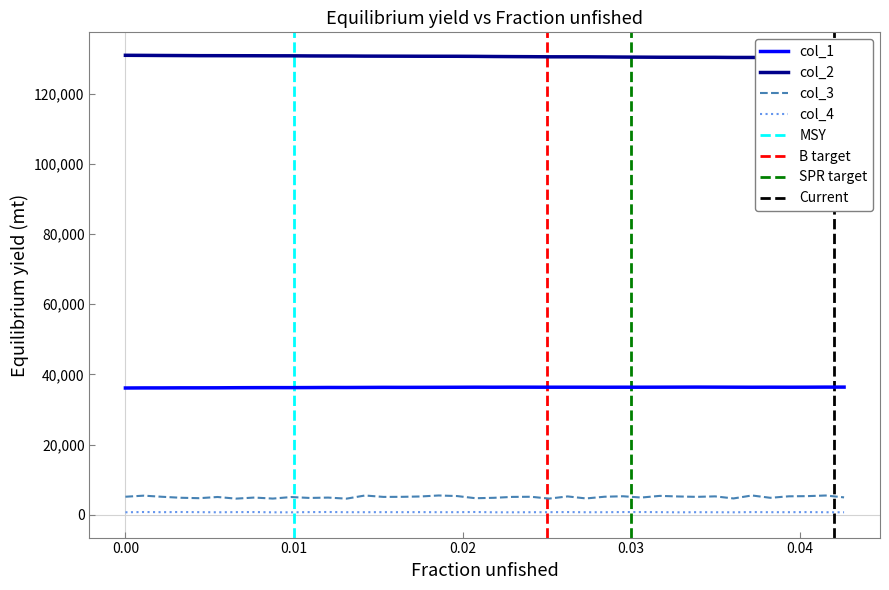

What is the lowest value of the col_3 series?

4557.3